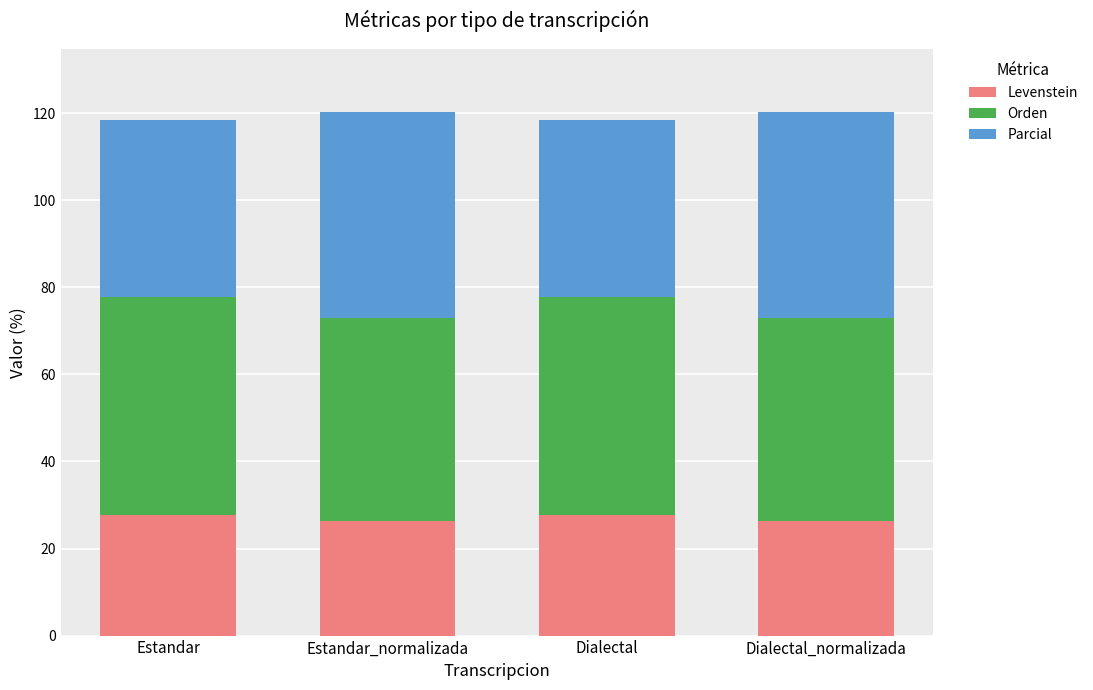

Count the number of data series in this chart.

3